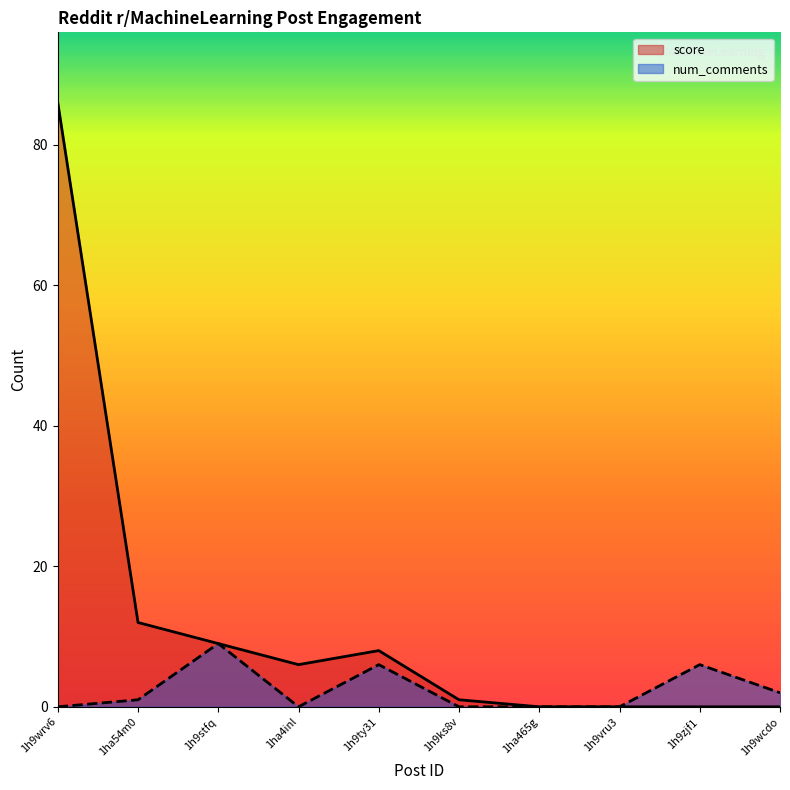

True or false: score and num_comments cross at least once.

False